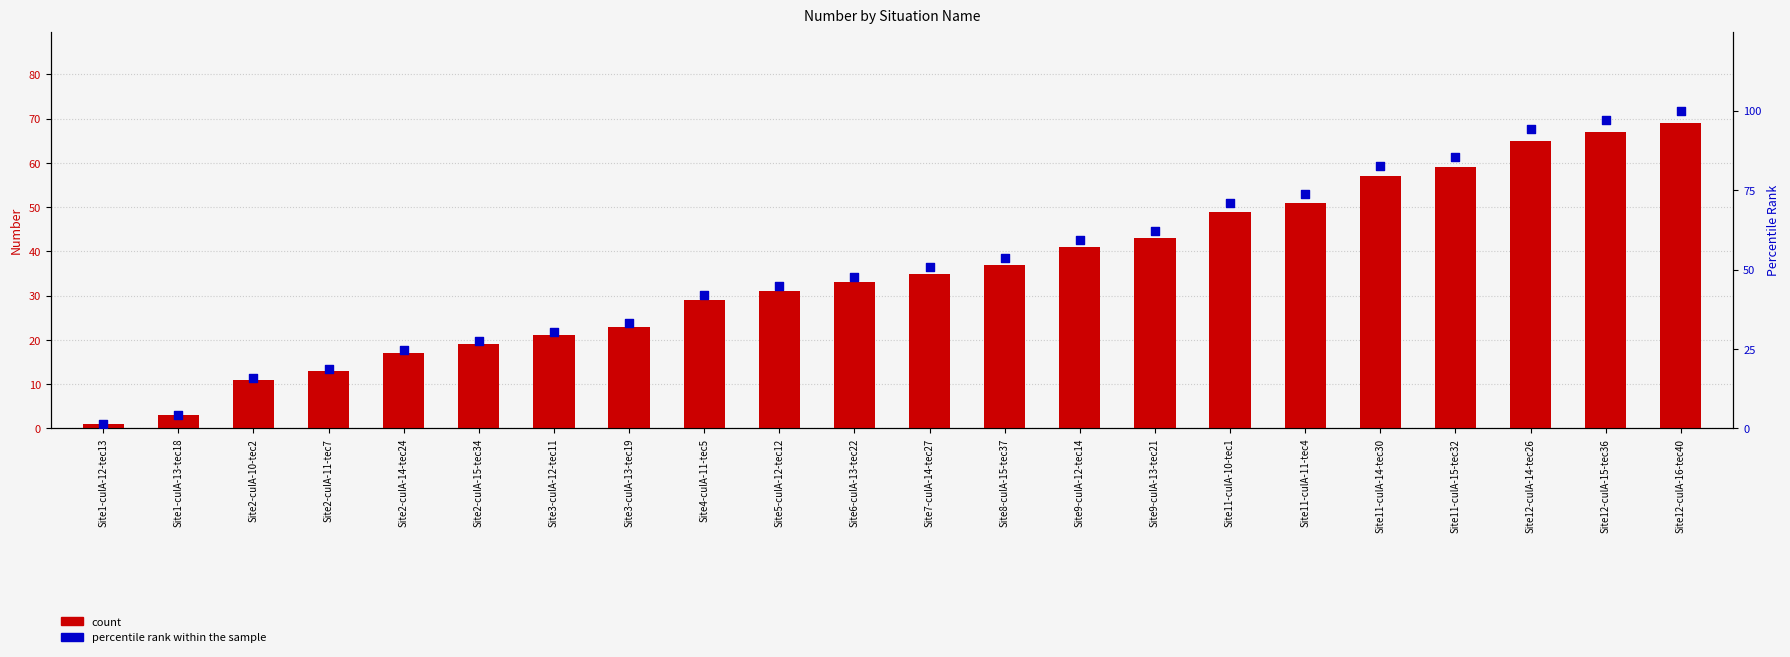

Which series contains the highest Y value?

percentile rank within the sample